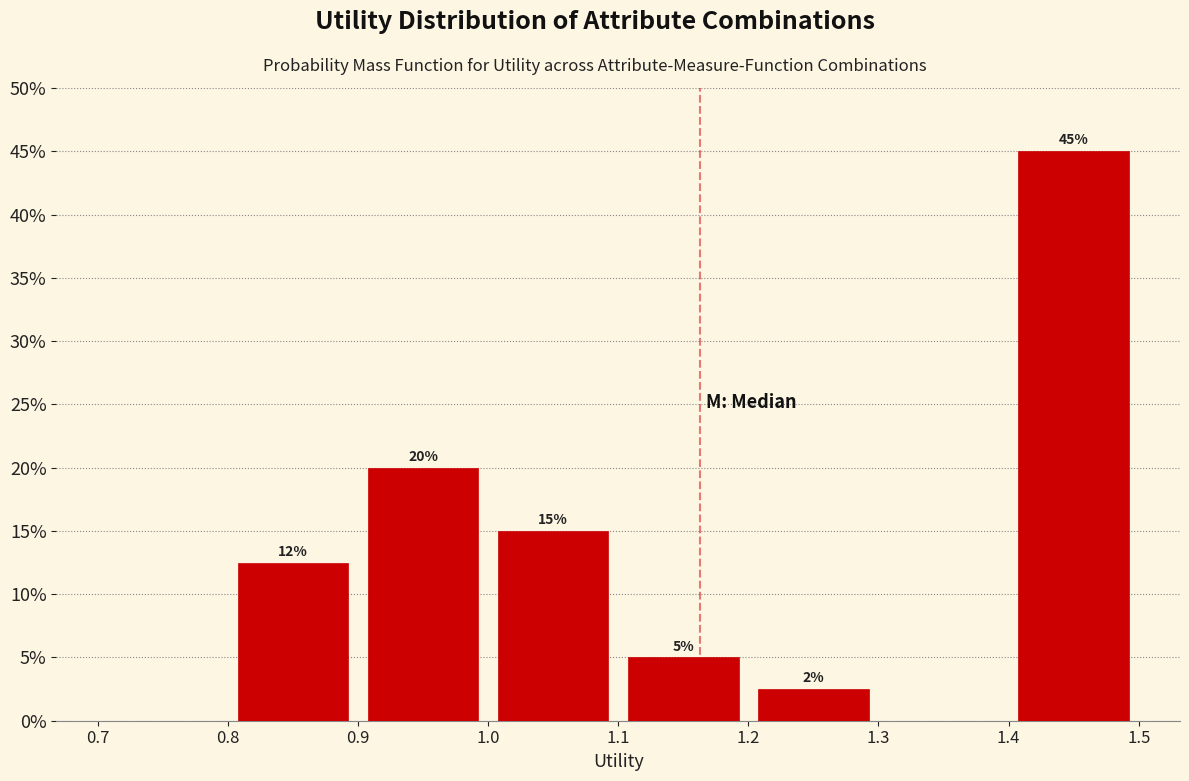

Which range on the x-axis has the tallest bar?

1.4 to 1.5